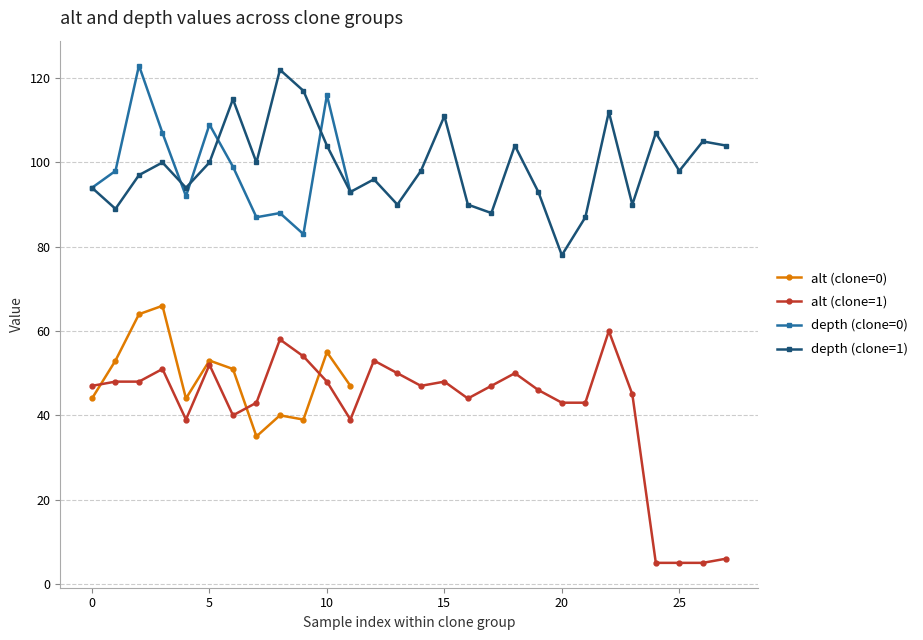

Between 9 and 18, which series saw the biggest shift?

depth